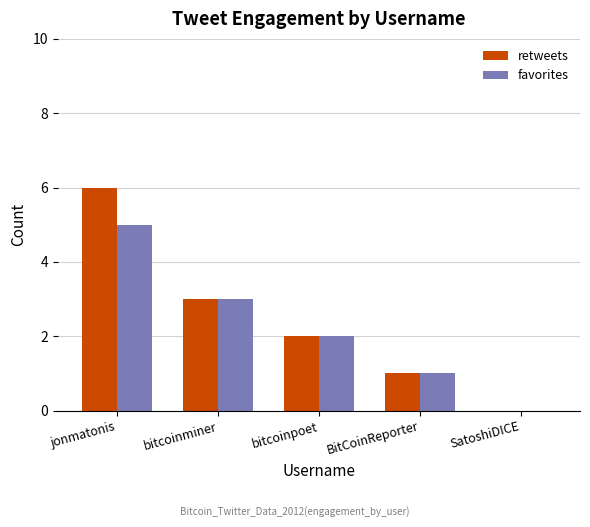

What is the sum of the retweets values at BitCoinReporter and bitcoinpoet?

3